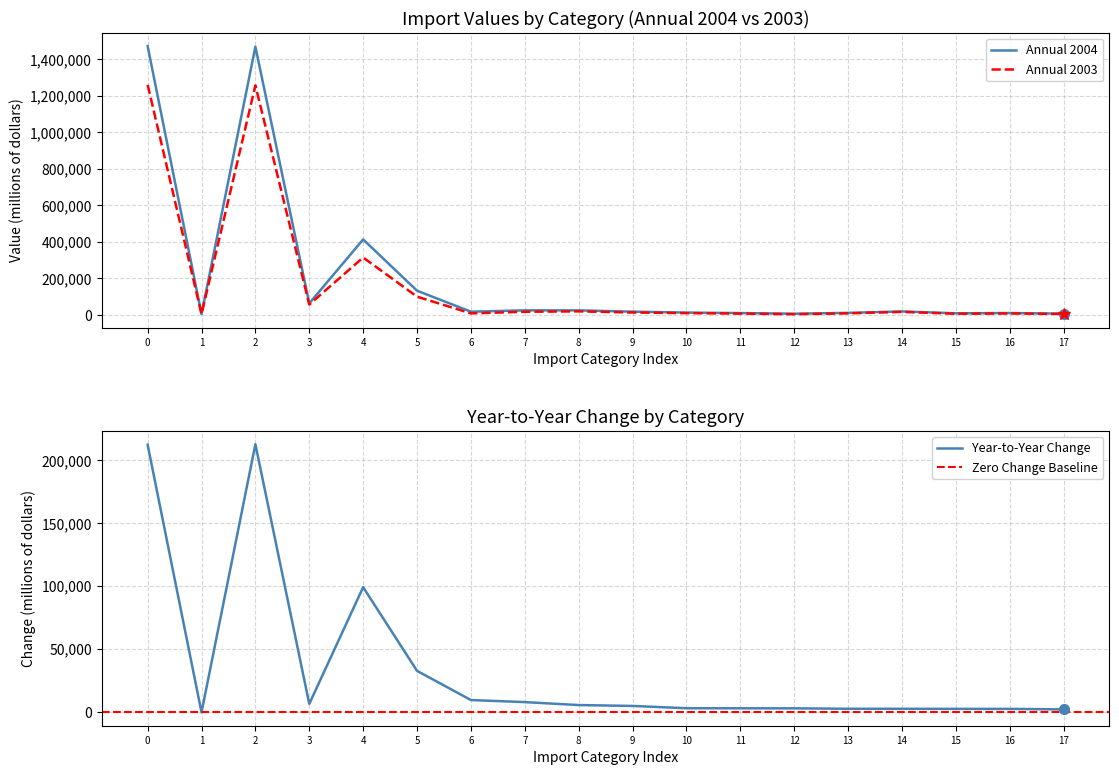

Is it true that Annual 2003 equals 1260717 at 0?

True